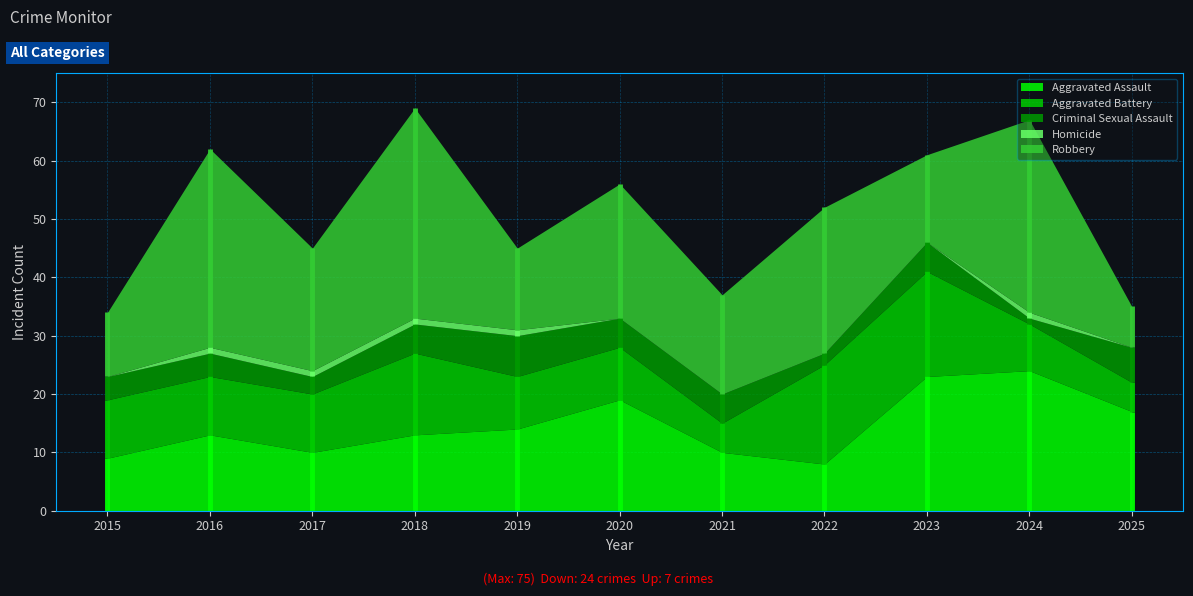

What is the sum of the Homicide values at 2018 and 2015?

1